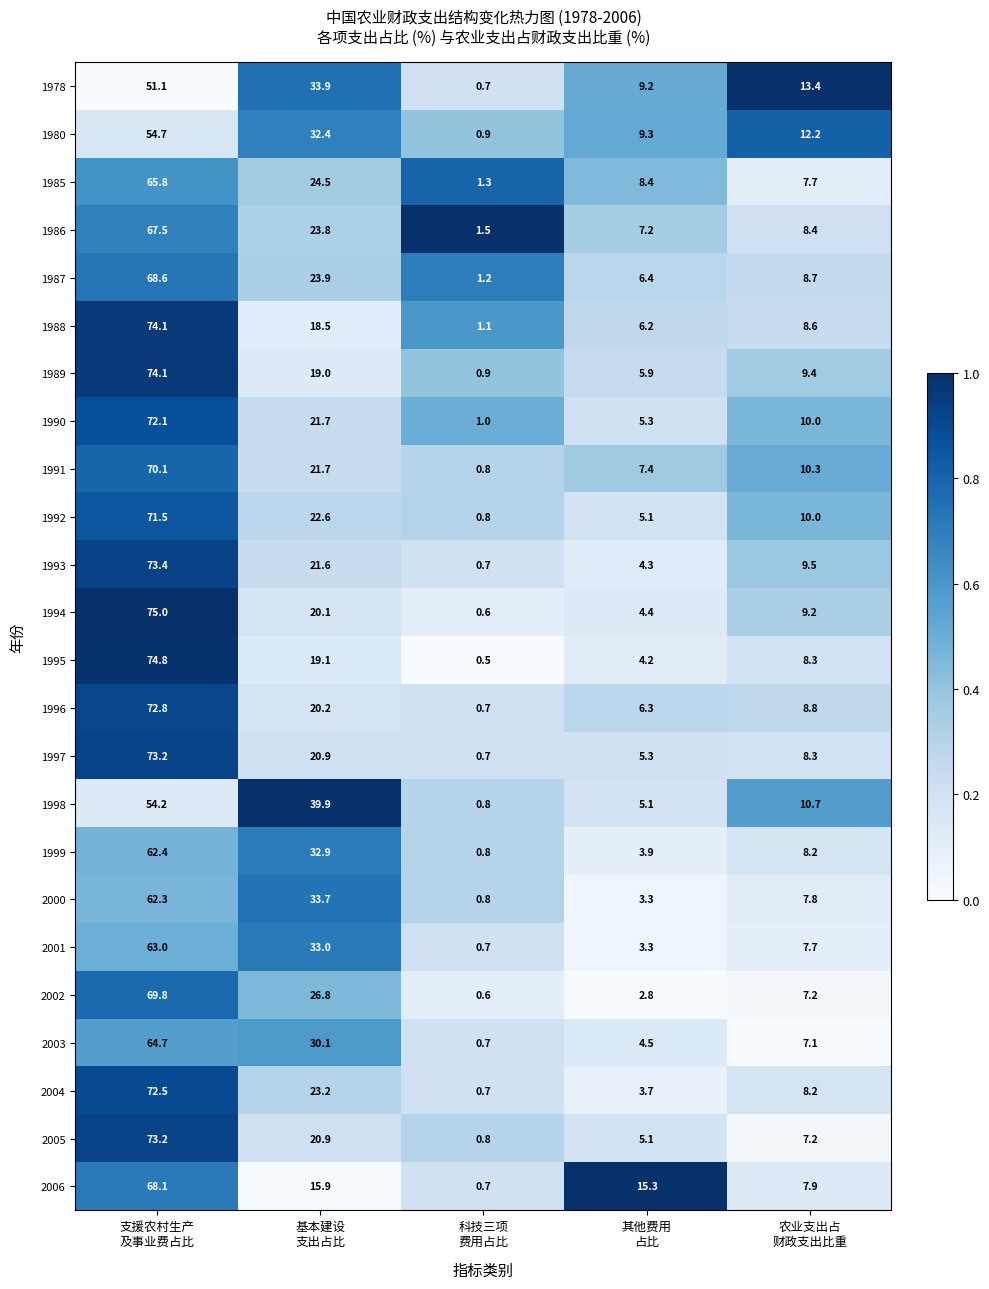

Which series has the largest range (max minus min)?

1994